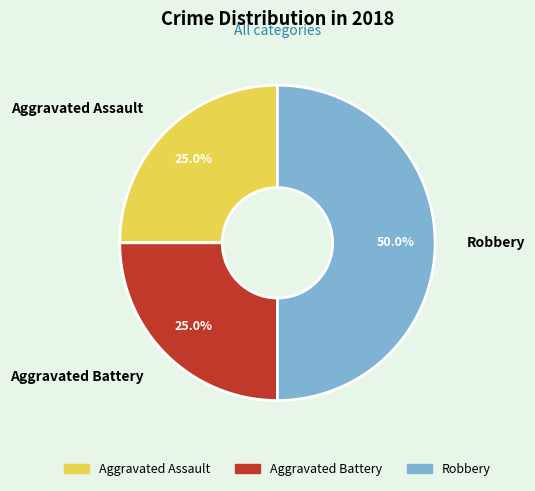

How many slices are in this pie chart?

3